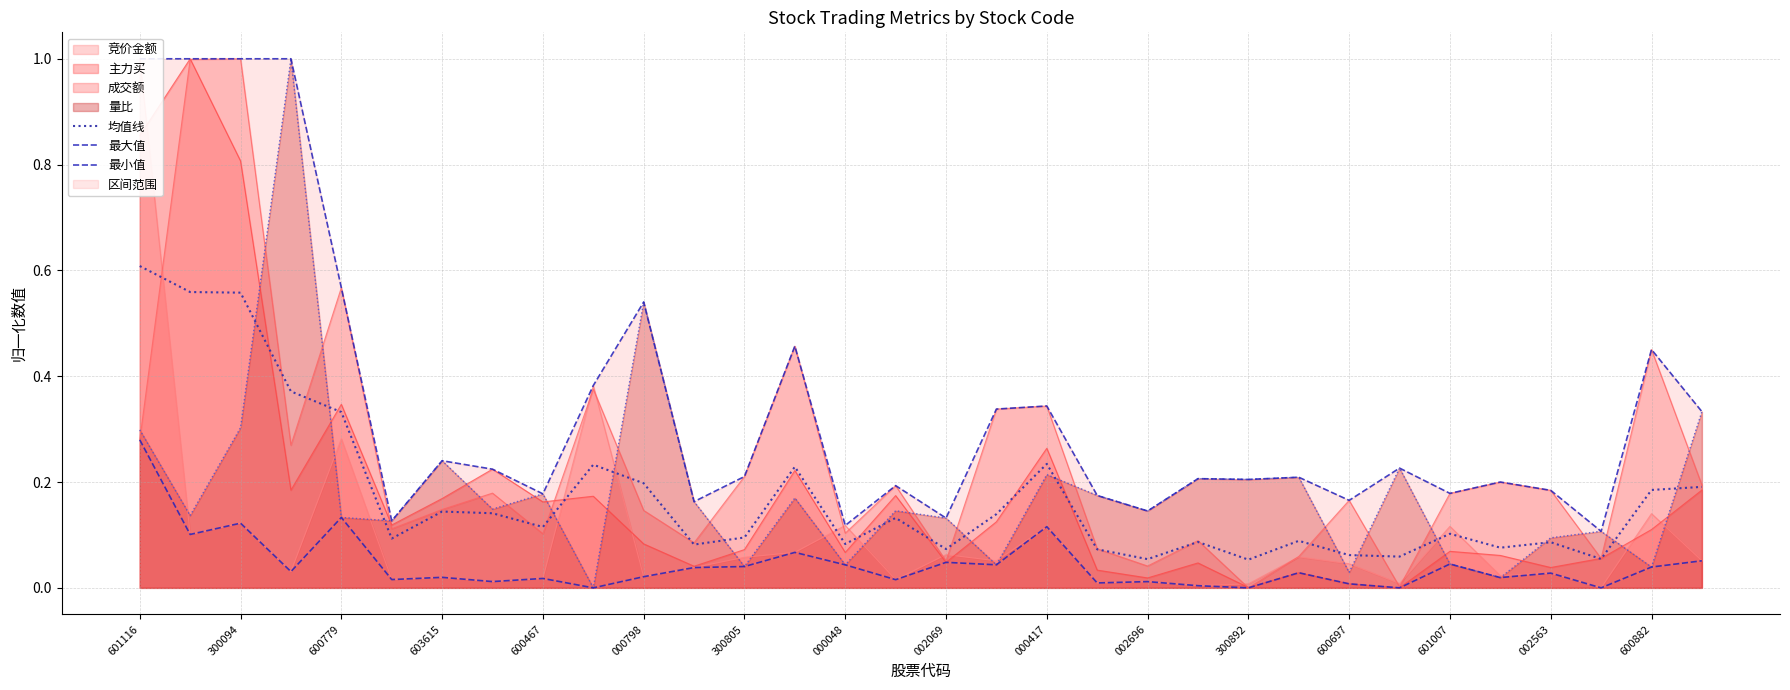

Which series has the widest spread of values?

最大值